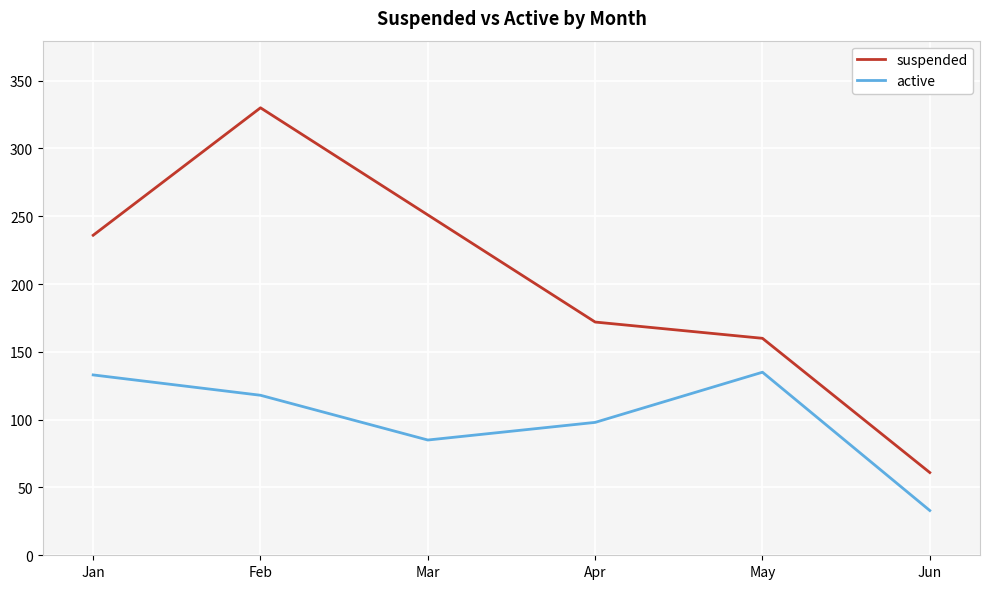

Is it true that active equals 49 at Jun?

False